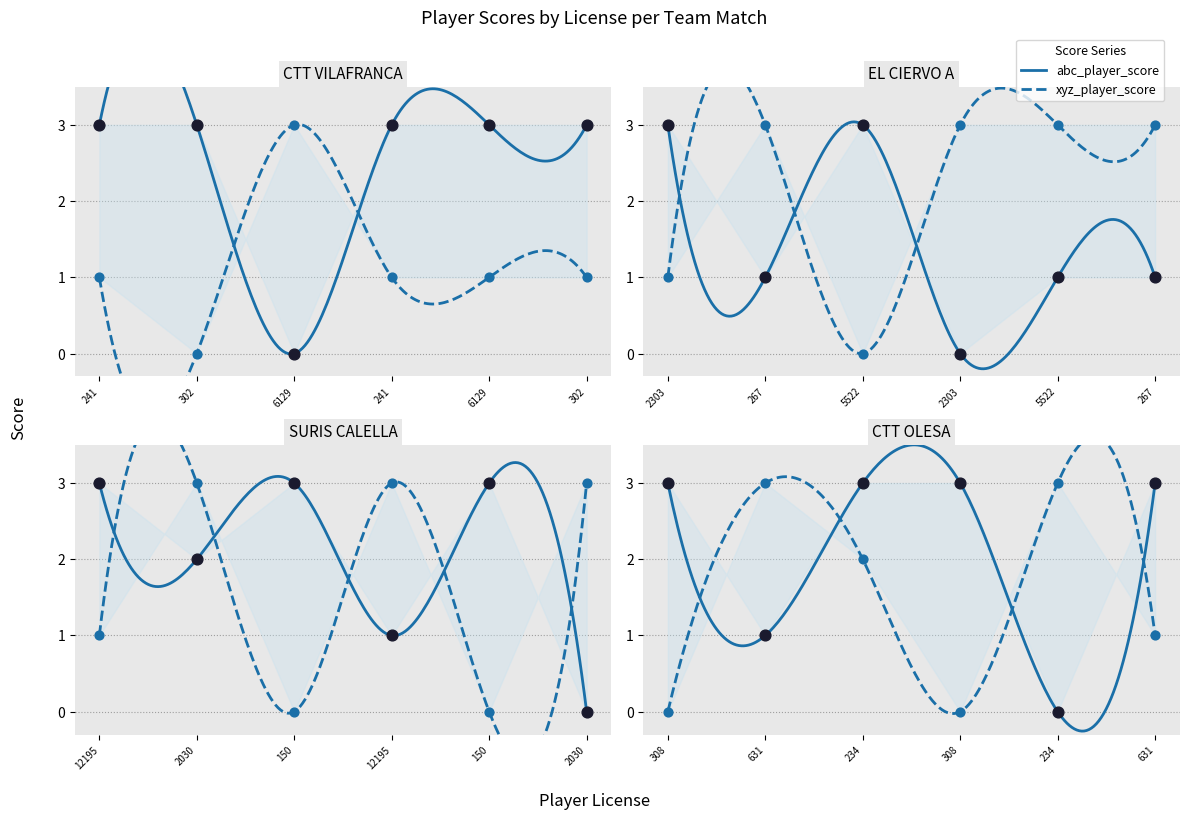

Which series has the largest total across all categories?

abc_player_score